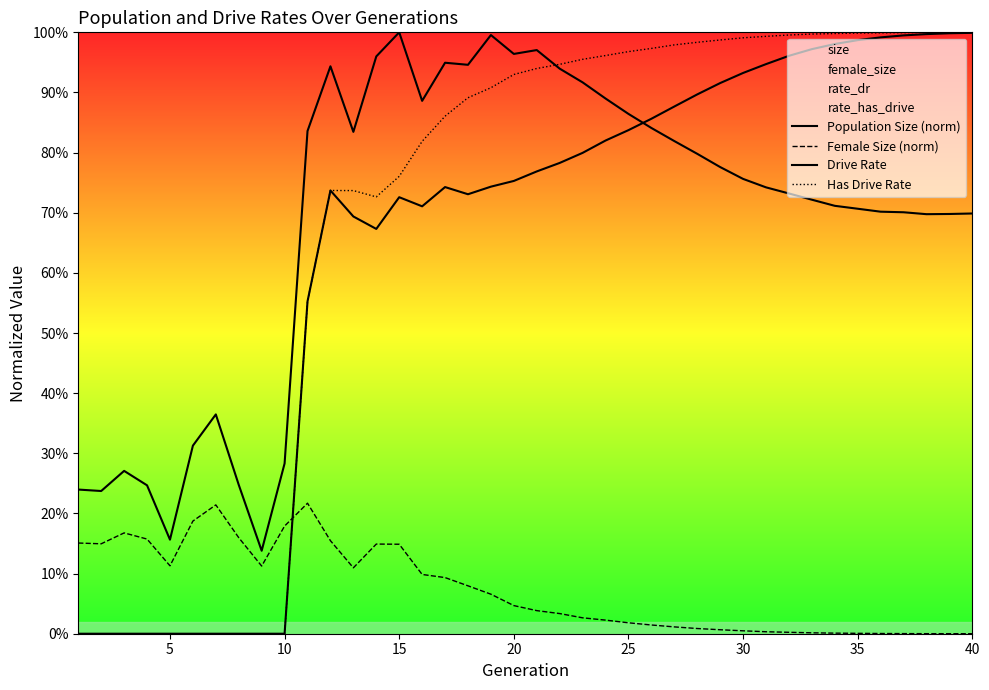

Count the number of data series in this chart.

4